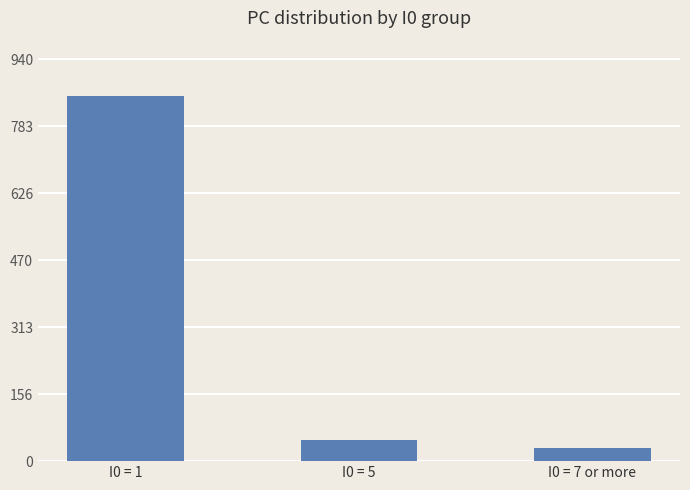

What position from the left is I0 = 7 or more?

3